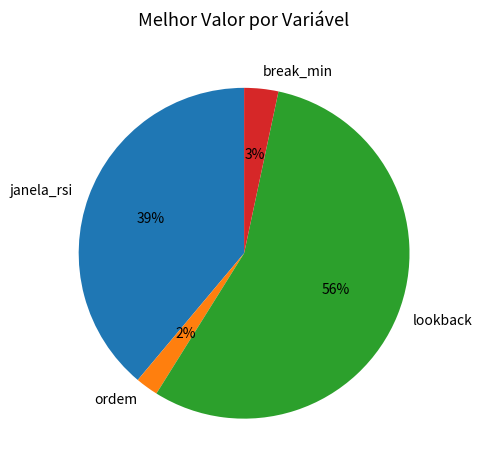

Approximately how many times larger is the value at lookback compared to janela_rsi?

1.4